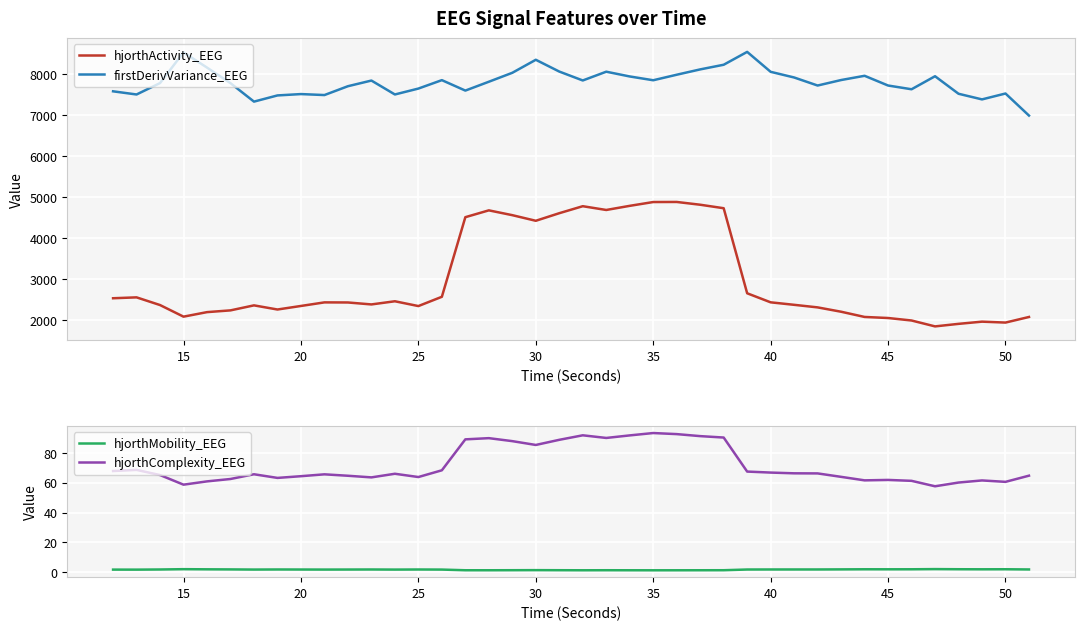

What is the lowest value of the firstDerivVariance_EEG series?

6996.2